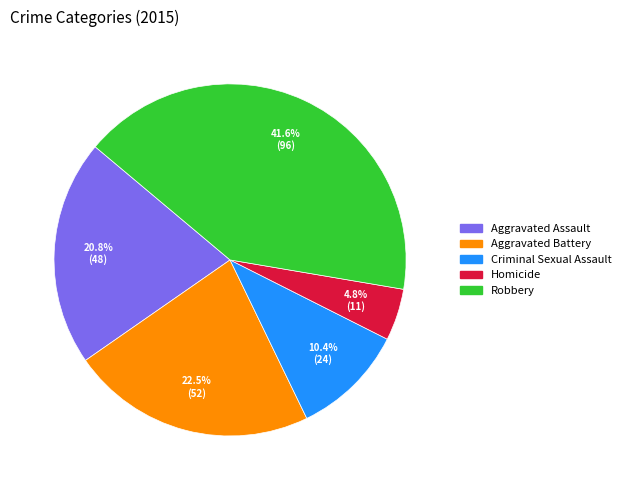

What is the total percentage of Robbery and Aggravated Assault?

62.3%